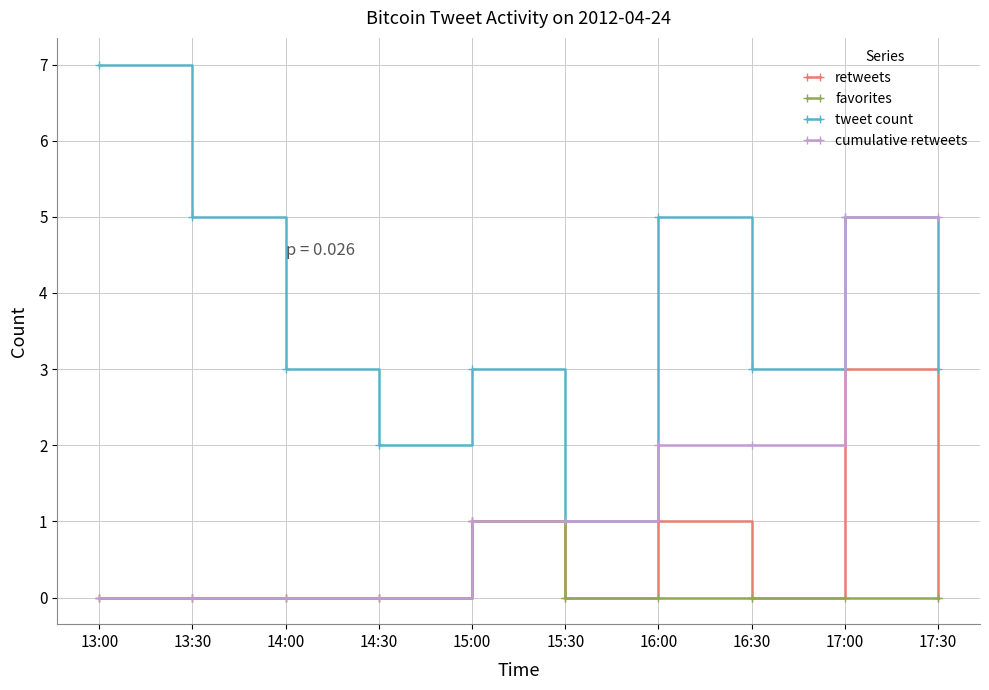

The value of tweet count at 15:00 is 2. True or false?

False